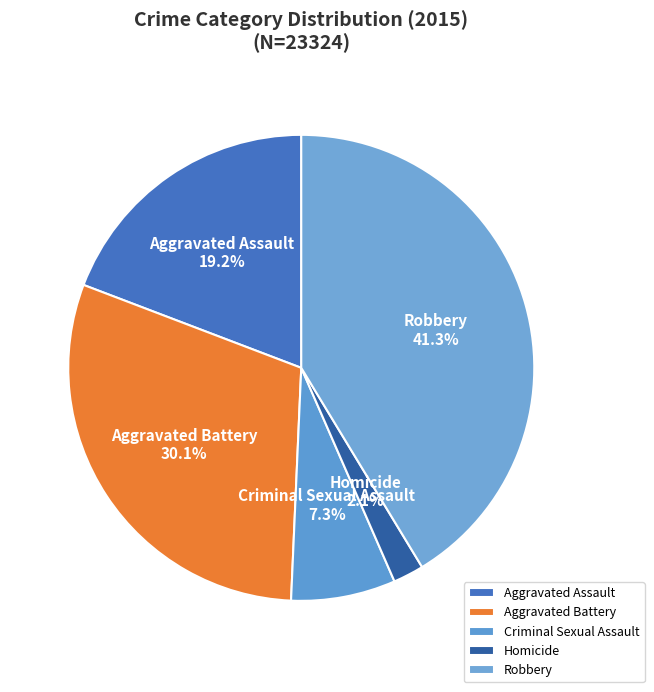

Which category has the smallest portion of the pie?

Homicide